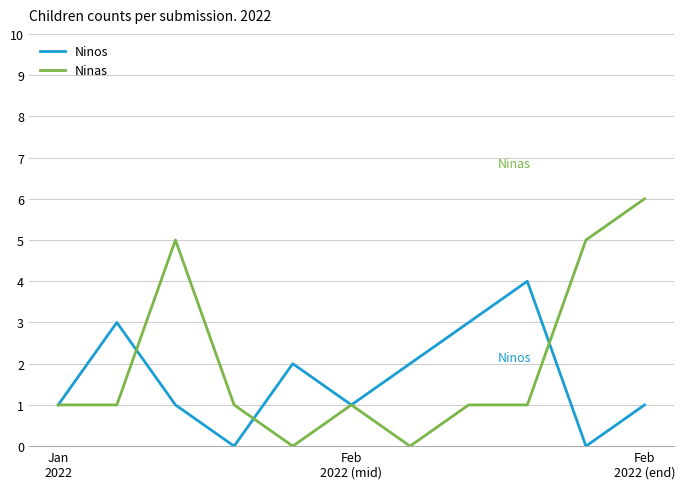

What is the sum of all Ninas values?

22